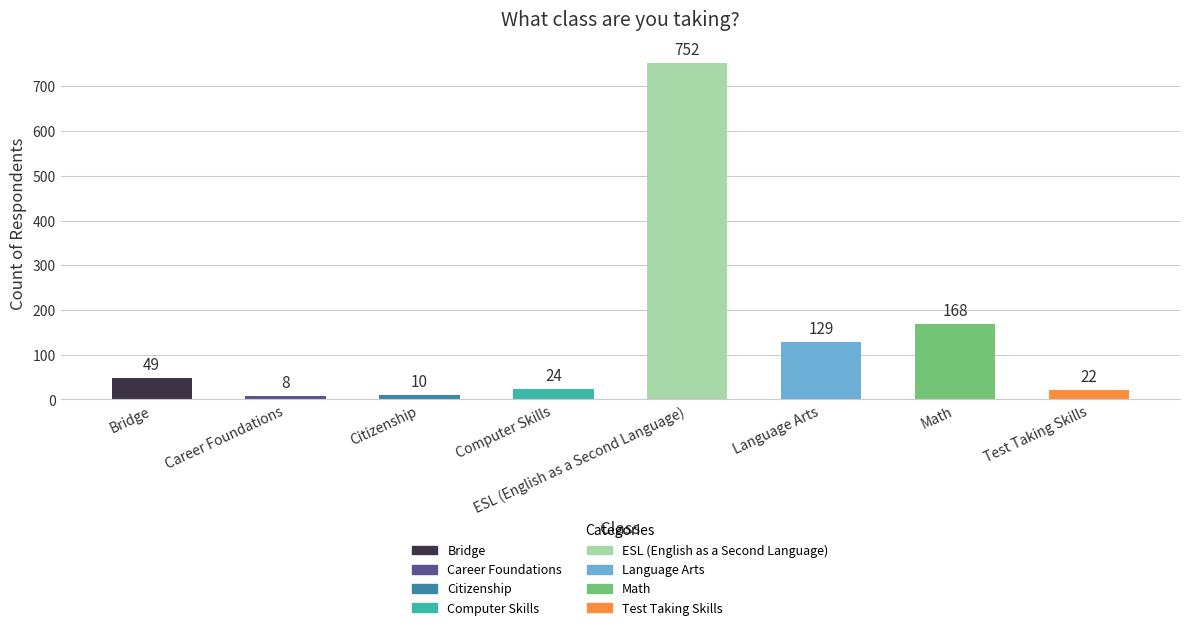

Reading left to right, transcribe all the data shown in this chart.

Bridge=49	Career Foundations=8	Citizenship=10	Computer Skills=24	ESL (English as a Second Language)=752	Language Arts=129	Math=168	Test Taking Skills=22